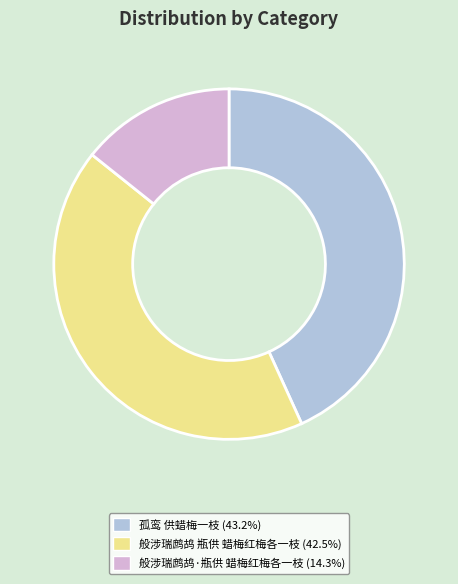

How many segments does this pie chart have?

3